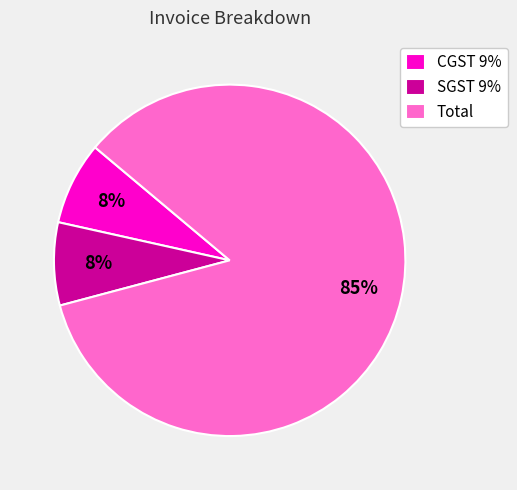

Do SGST 9% and CGST 9% together represent more than half of the pie?

No